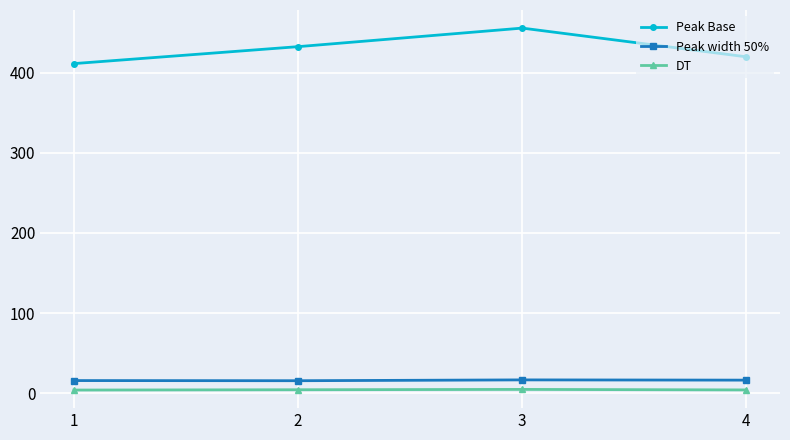

Rank the series by their maximum value, from highest to lowest.

Peak Base, Peak width 50%, DT